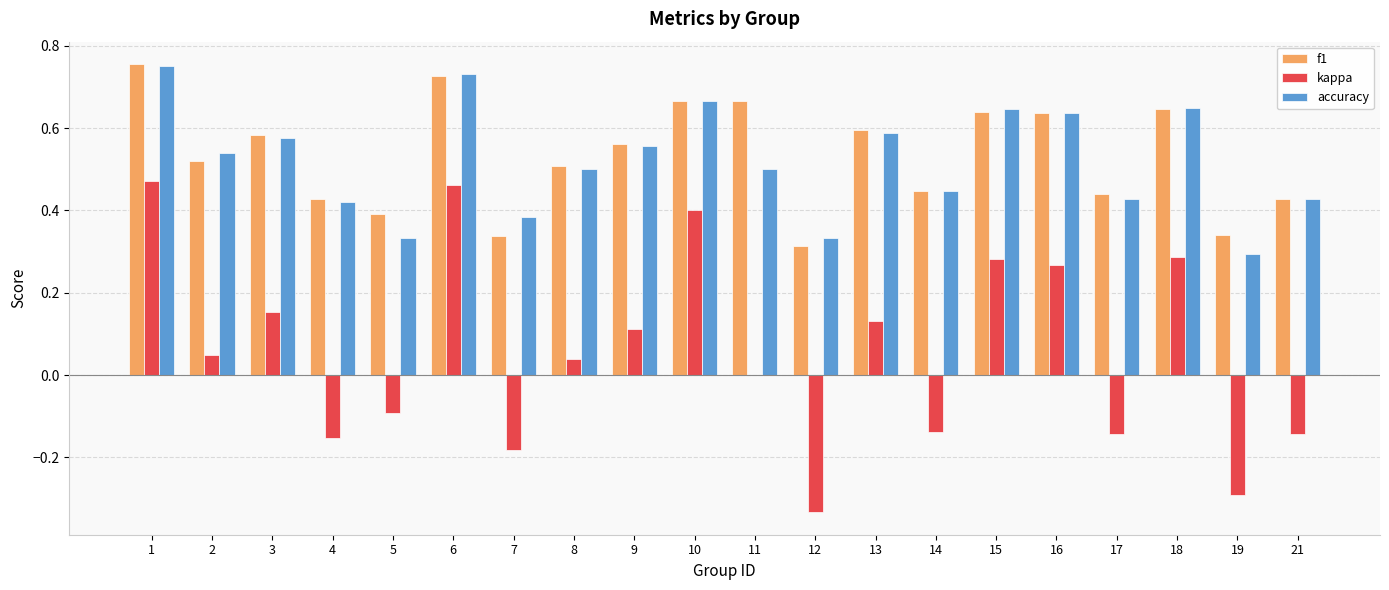

At which label does kappa first exceed 0?

1